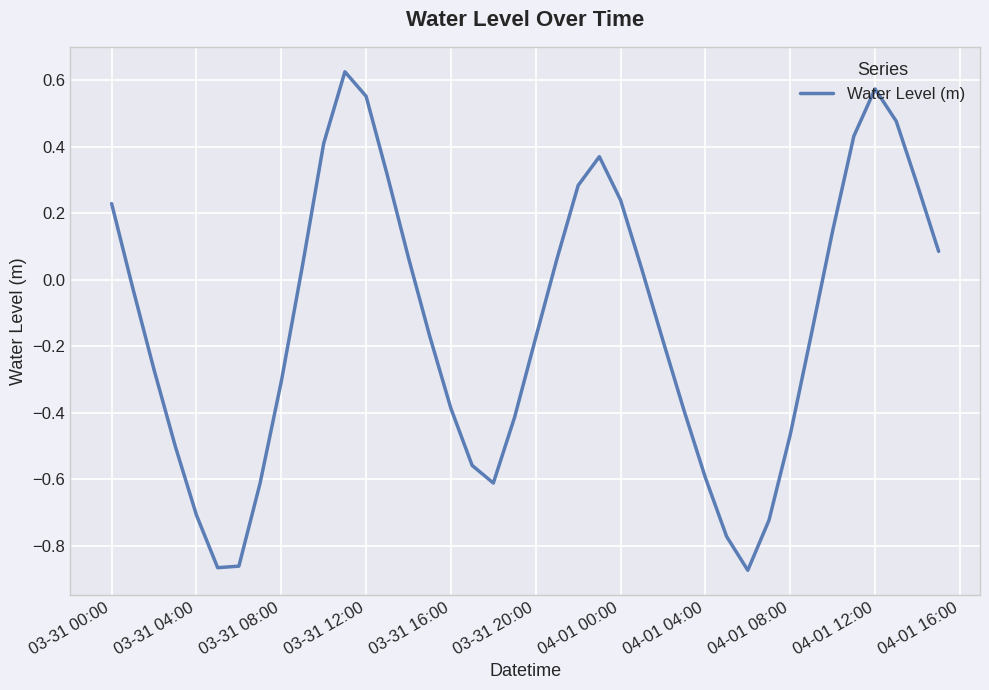

What is the difference between the maximum and minimum values?

1.5